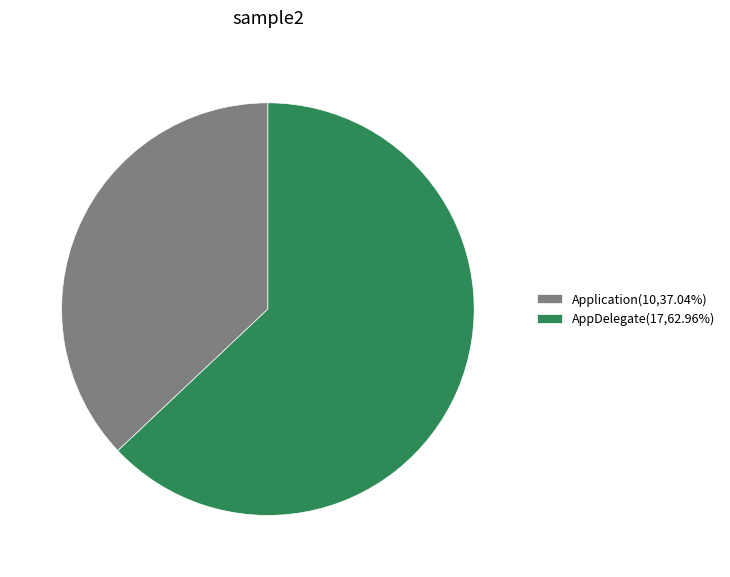

Is it true that AppDelegate is 87% of the pie?

False